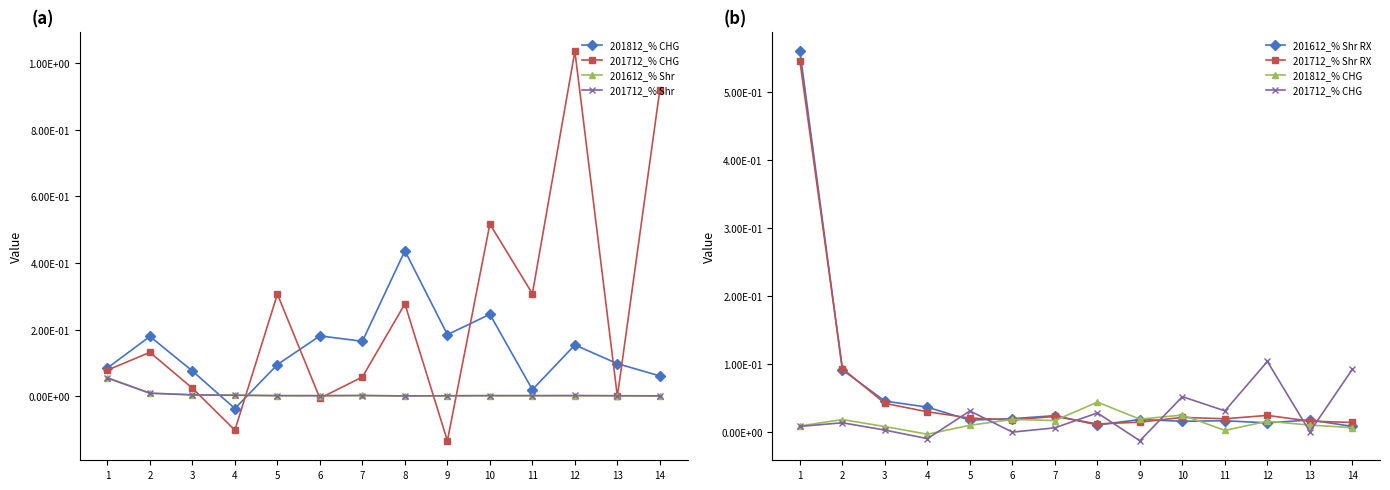

The value of 201712_% CHG at 11 is 0.2. True or false?

False